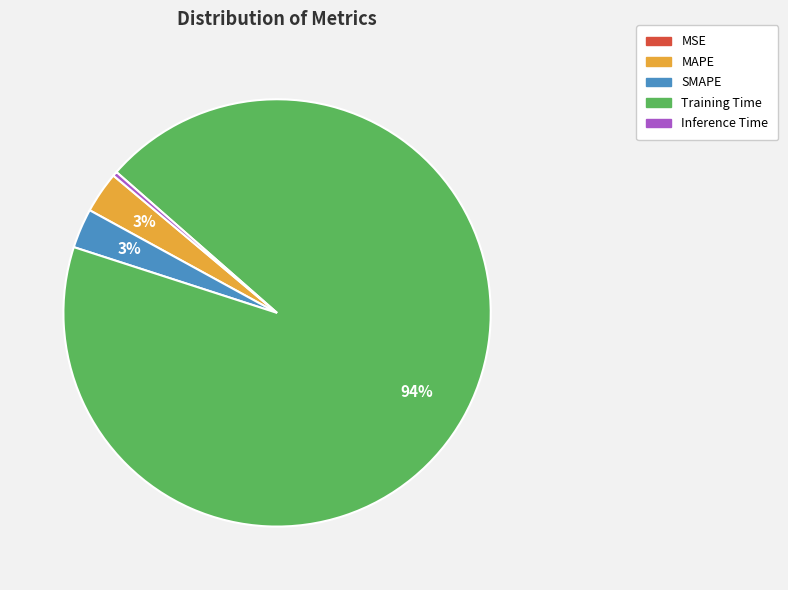

To the nearest percent, what portion does Training Time represent?

94%